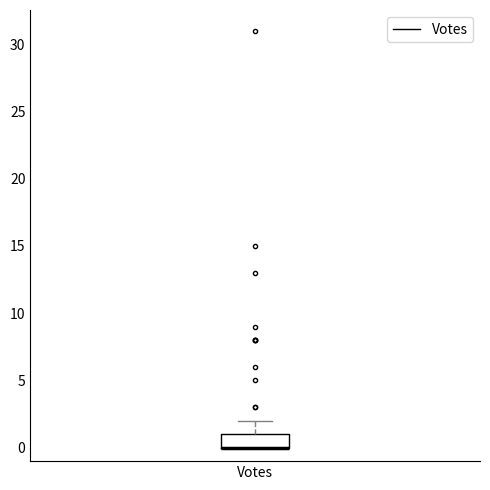

Read this box plot against the y-axis: the position of the median line, the range covered by the box, and the ends of both whiskers. The values are not printed on the chart, so give them approximately, as read against the axis.

median 0 (drawn on the box's lower edge), box 0 to 1, whiskers 0 to 2